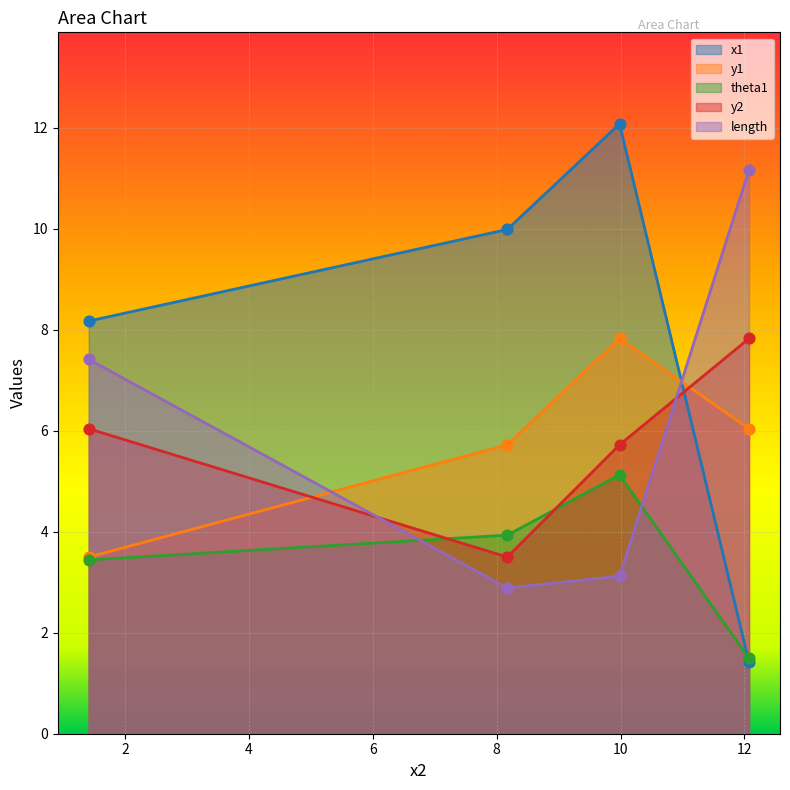

What are all the series names shown in the legend?

x1, y1, theta1, y2, length